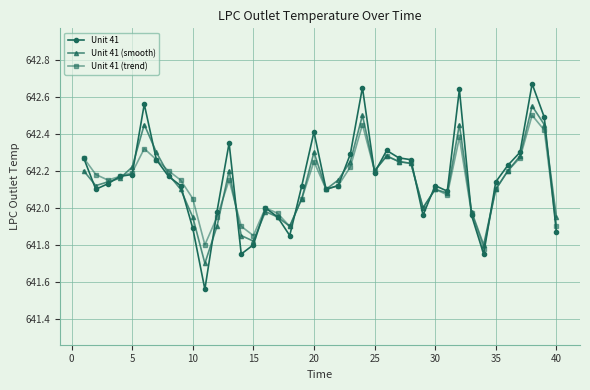

True or false: Unit 41 (smooth) has more than 2 points higher than both neighbors.

True